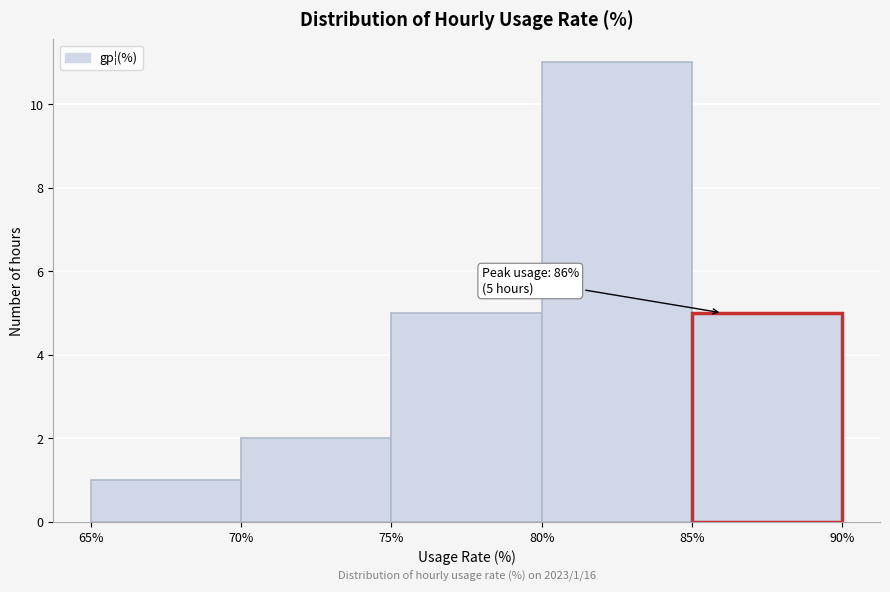

Over which range of the x-axis is the bar tallest?

80% to 85%